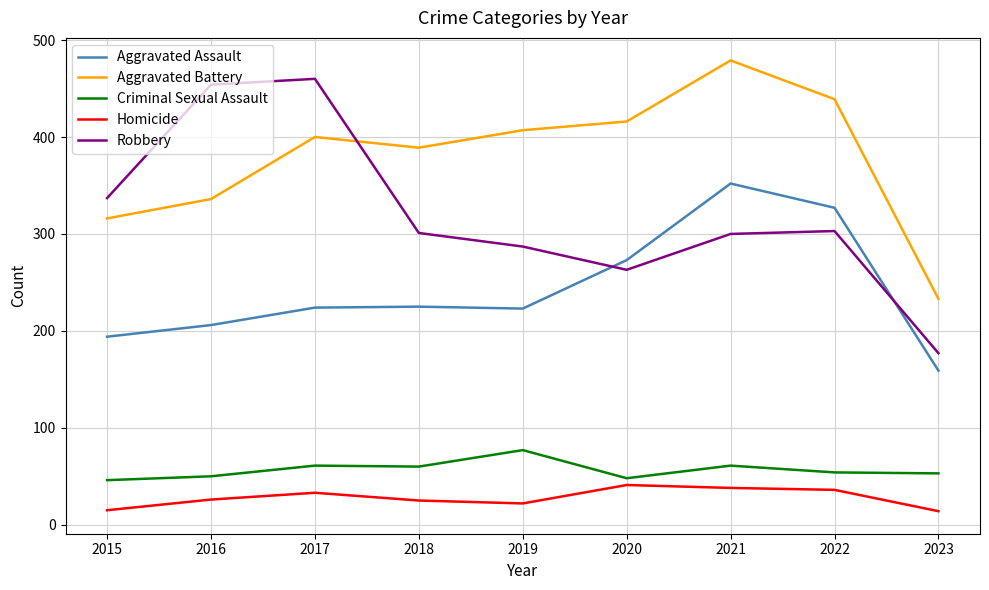

What is the difference between the Homicide values at 2021 and 2022?

2